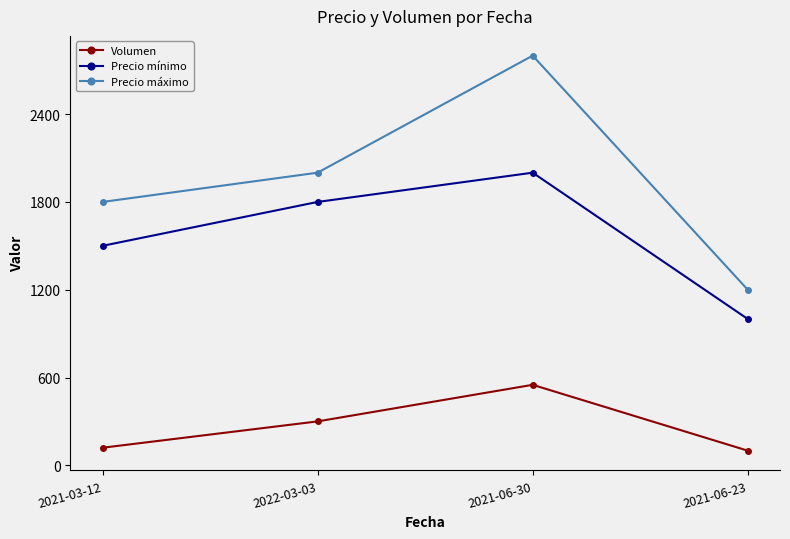

How many distinct data groups are displayed?

3